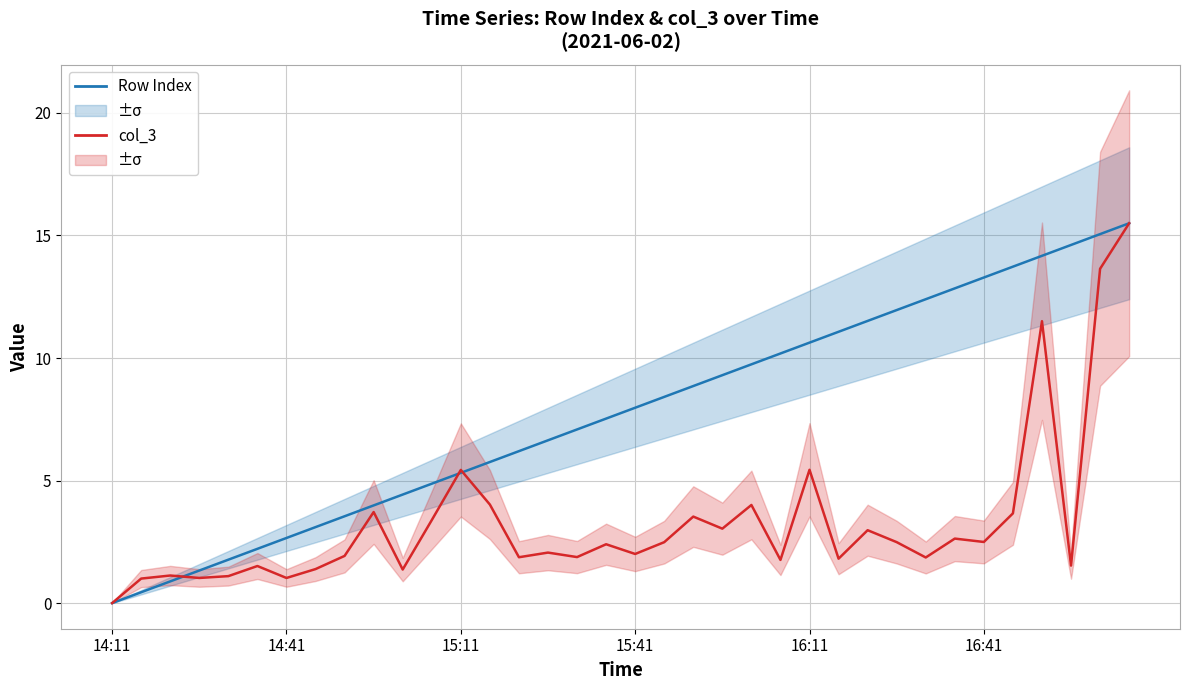

Which series has the widest spread of values?

Row Index